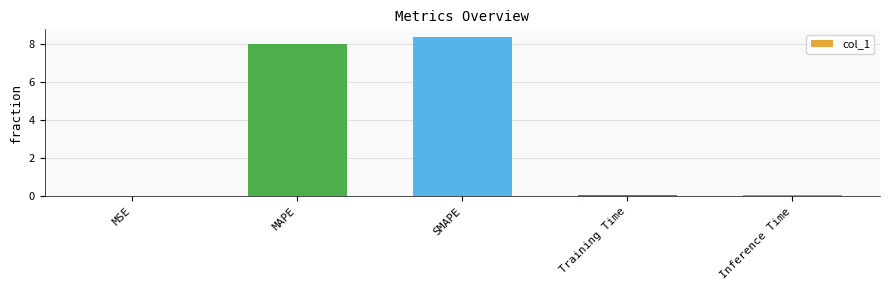

What is the maximum value shown in the chart?

8.4